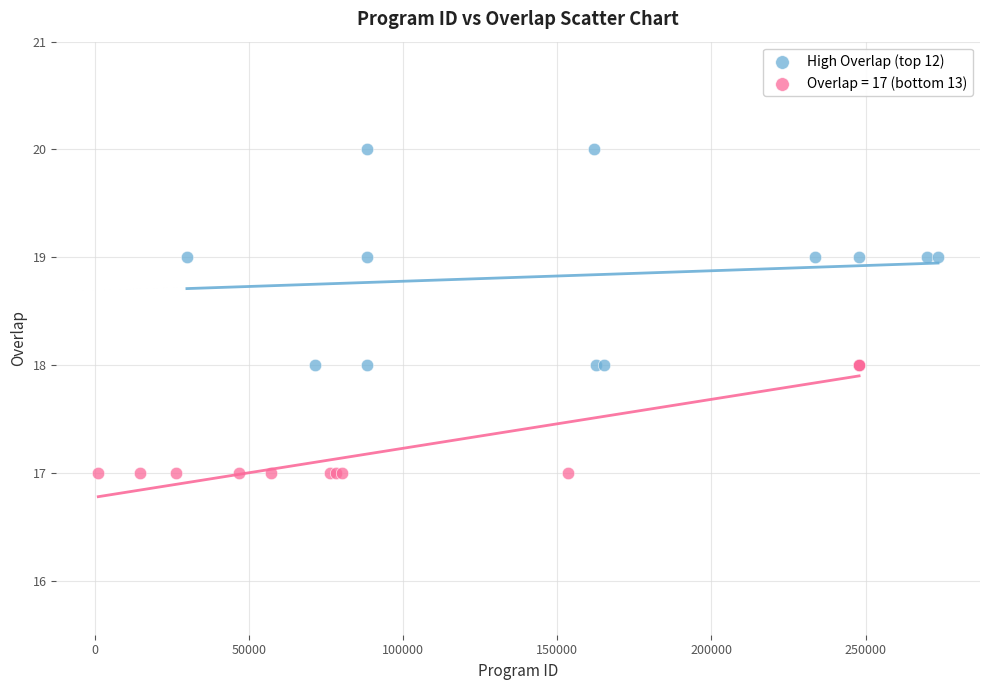

Which series reaches the minimum Y coordinate?

Overlap = 17 (bottom 13)